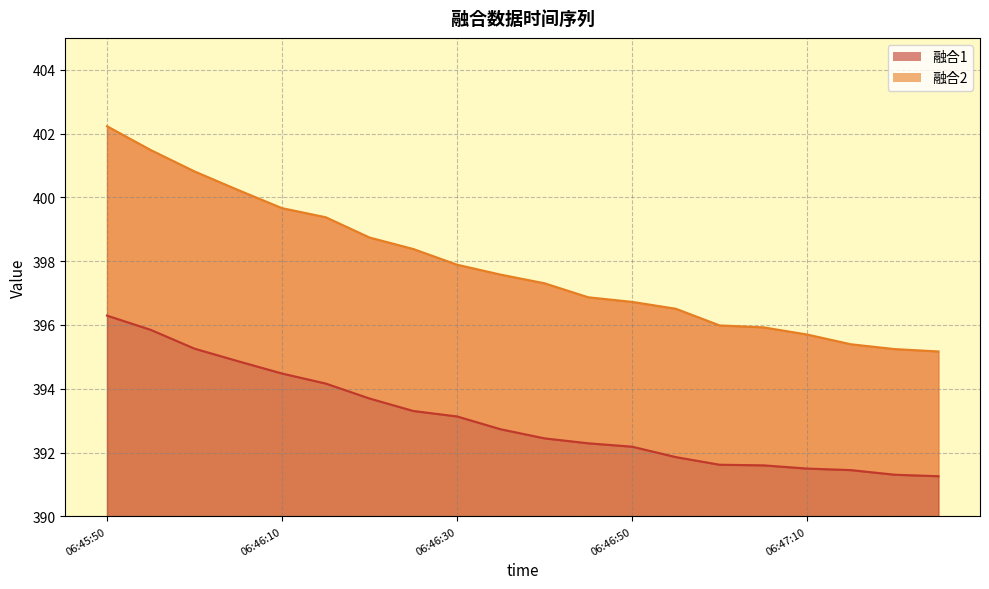

At which label does 融合2_line first exceed 397?

06:45:50